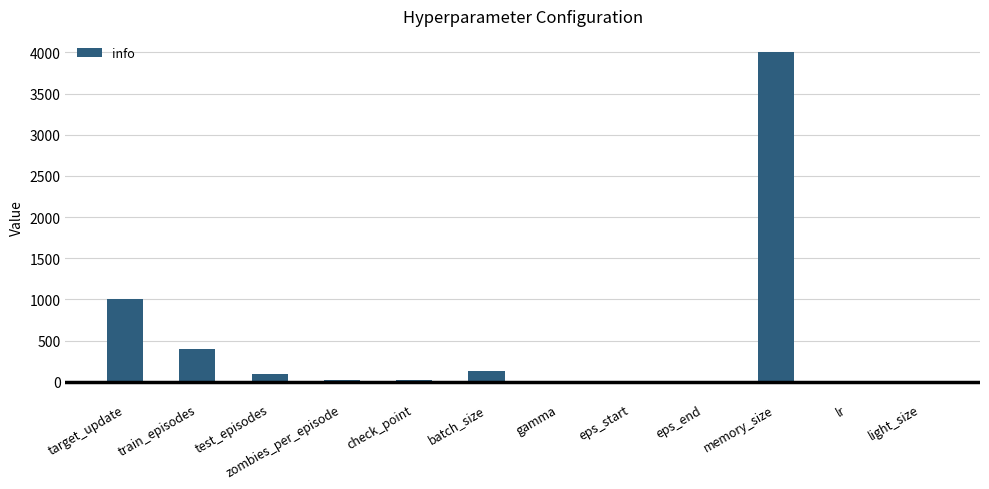

Which has a higher value, batch_size or target_update?

target_update